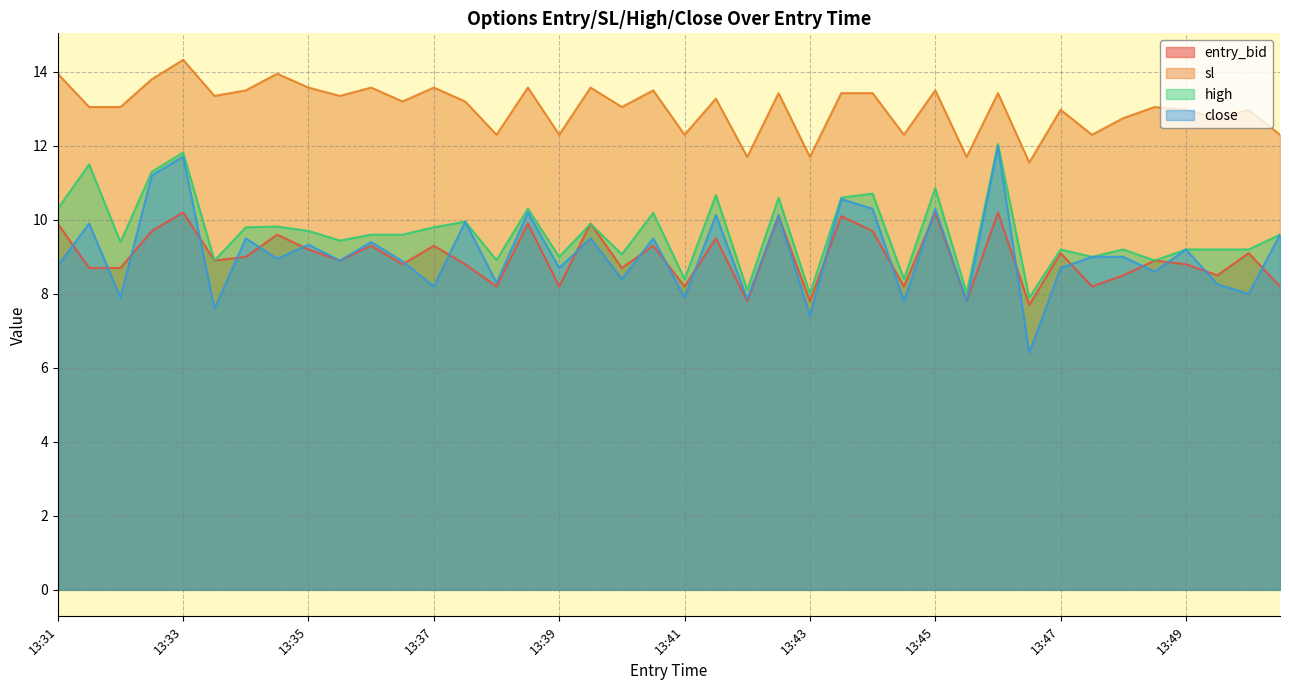

True or false: sl and high cross at least once.

False